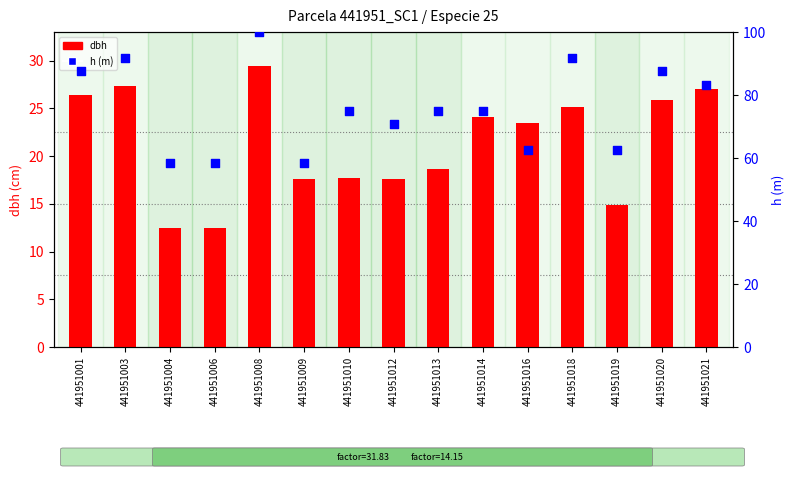

Which series contains the highest Y value?

h (m)